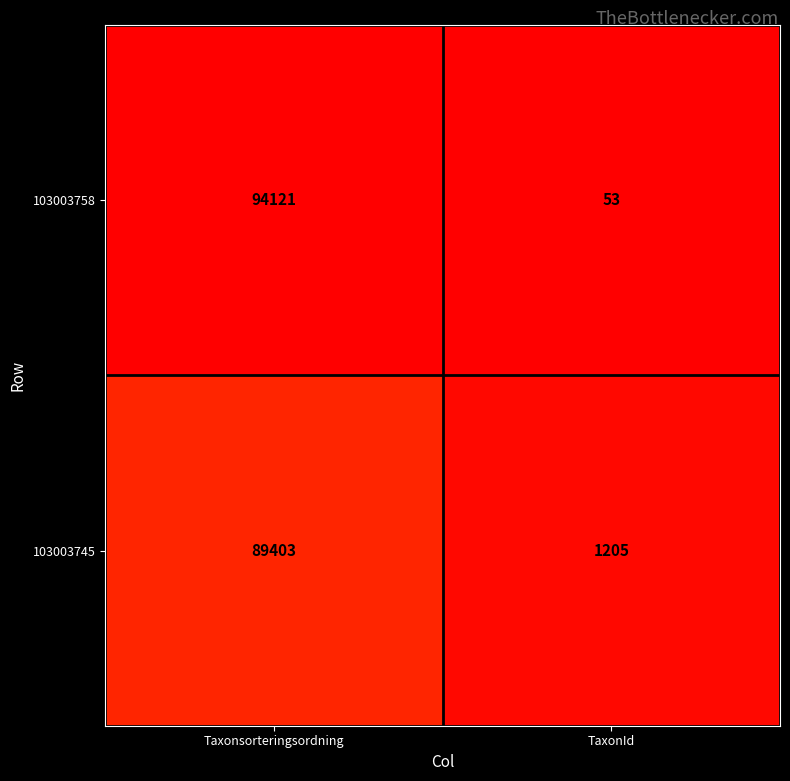

What is the total value across all series at Taxonsorteringsordning?

183524